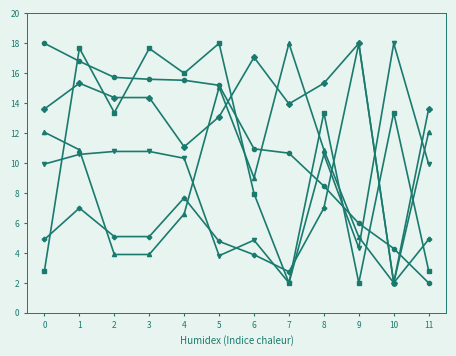

What is the greatest value displayed?

18.0